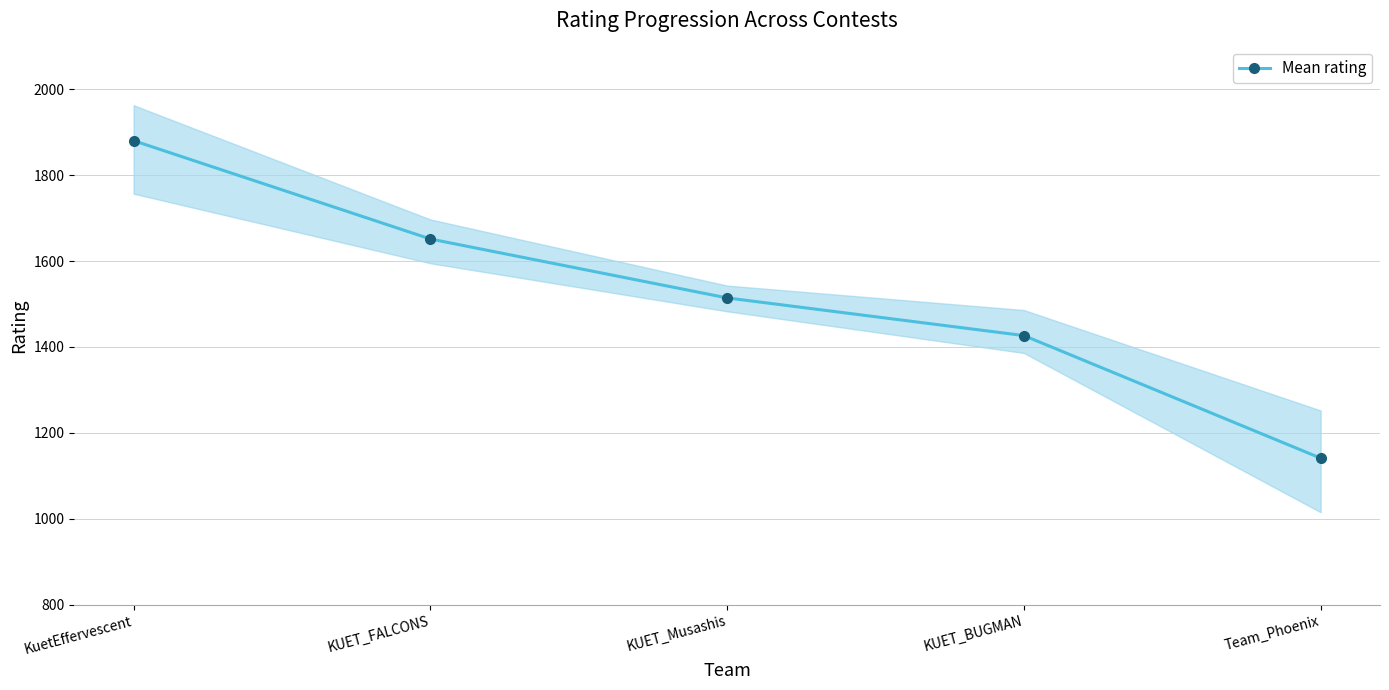

What is the difference between the values at KuetEffervescent and KUET_BUGMAN?

454.0